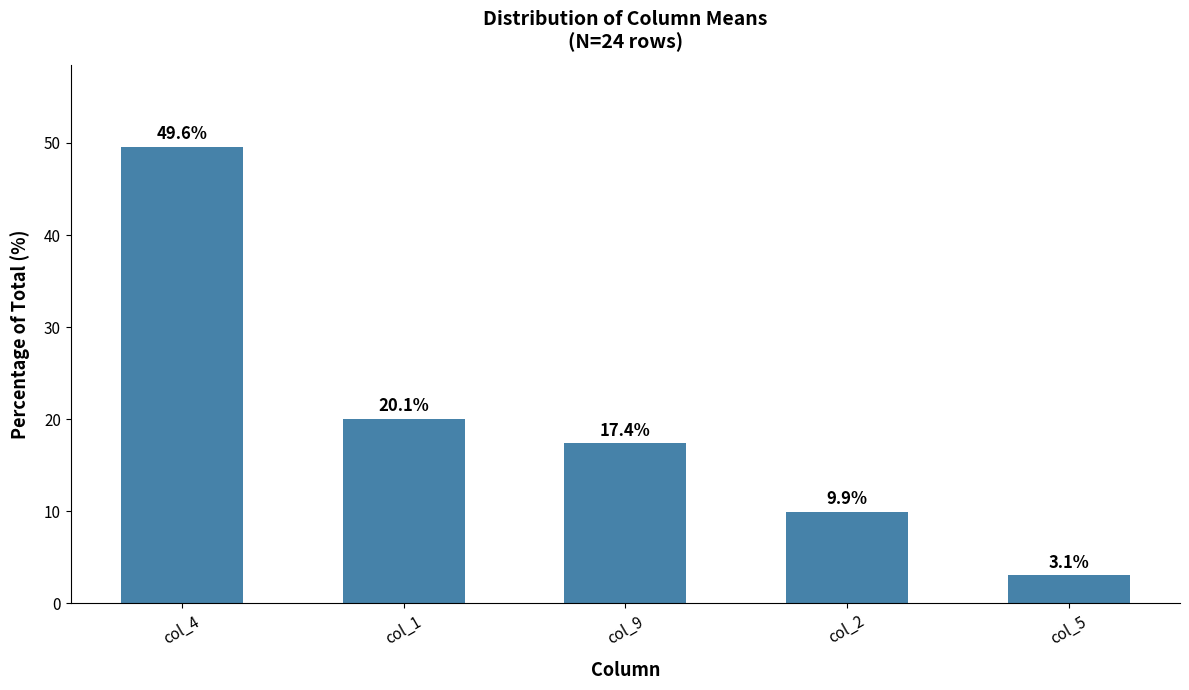

Rank the categories by value from highest to lowest.

col_4, col_1, col_9, col_2, col_5